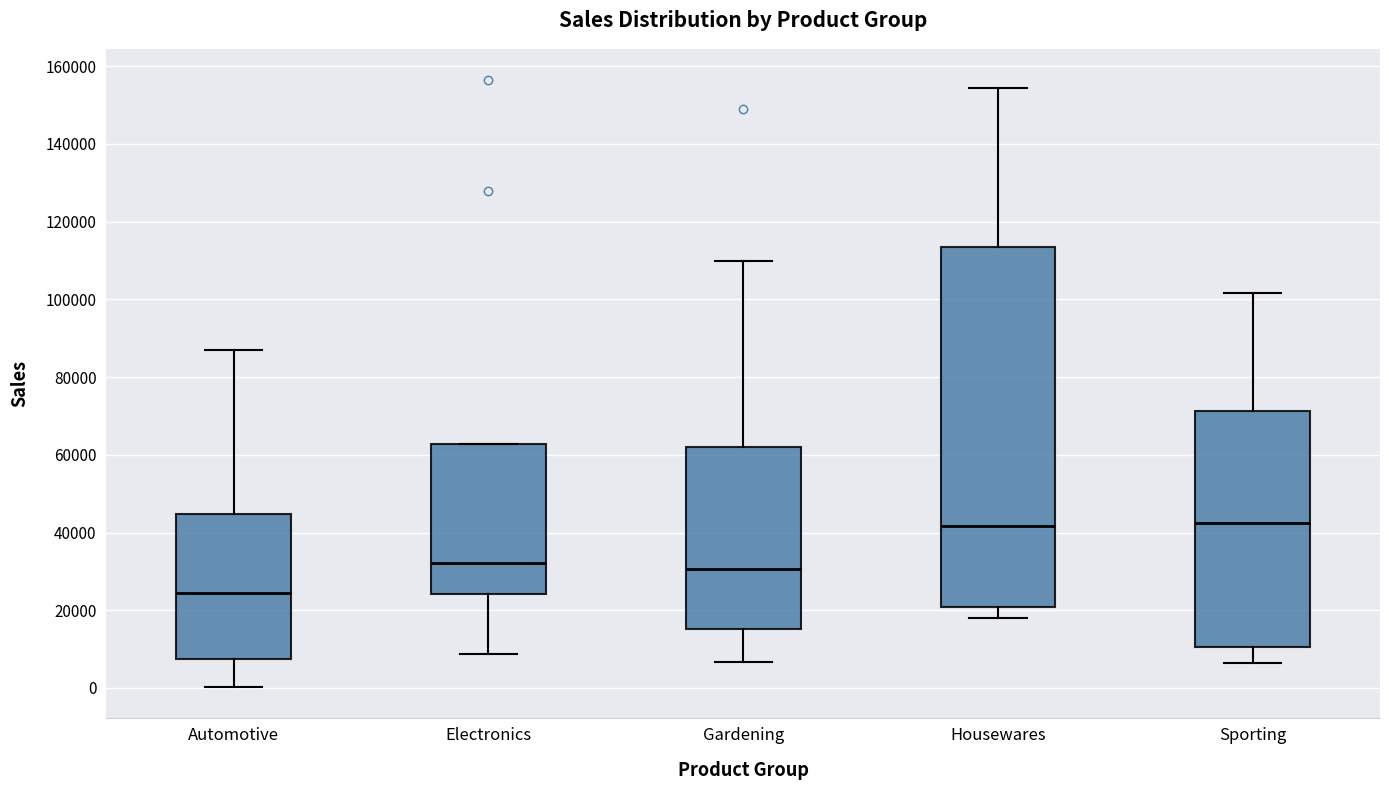

Reading left to right, transcribe this box plot: for each box, give where its median line is, the range the box spans, and where its two whiskers end, as read against the y-axis. The values are not printed on the chart, so give them approximately, as read against the axis.

Automotive: median 24000, box 8000 to 44000, whiskers 0 to 86000
Electronics: median 32000, box 24000 to 62000, whiskers 8000 to 62000
Gardening: median 30000, box 16000 to 62000, whiskers 6000 to 110000
Housewares: median 42000, box 20000 to 114000, whiskers 18000 to 154000
Sporting: median 42000, box 10000 to 72000, whiskers 6000 to 102000